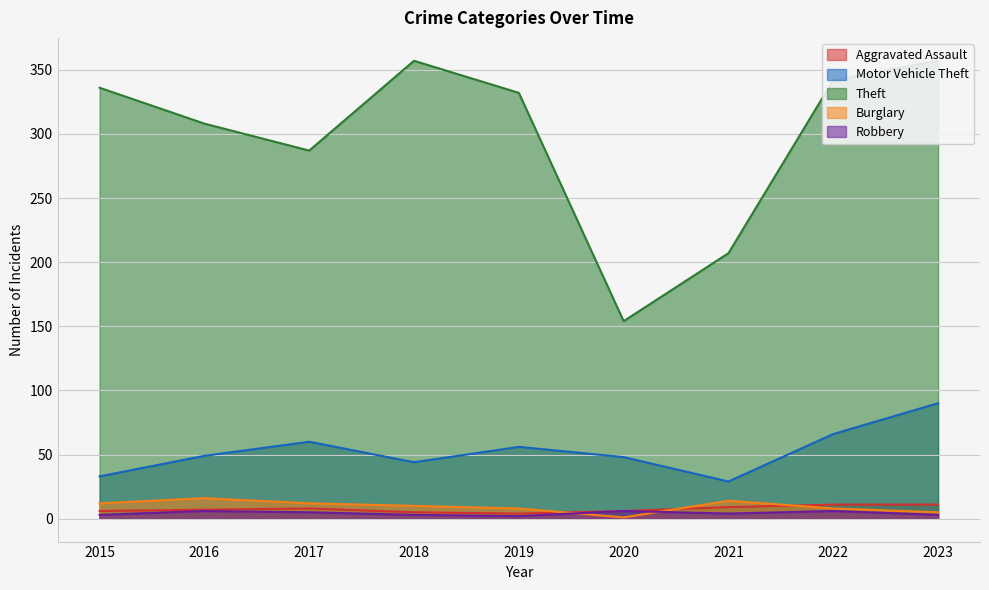

True or false: Aggravated Assault and Motor Vehicle Theft intersect in this chart.

False